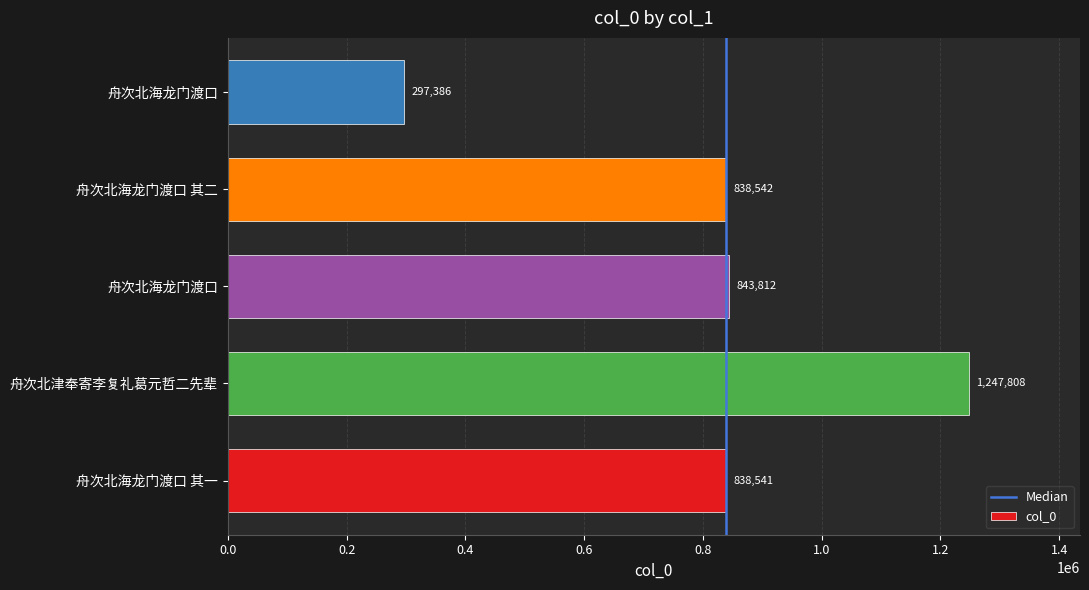

How many data points are less than 838542?

2